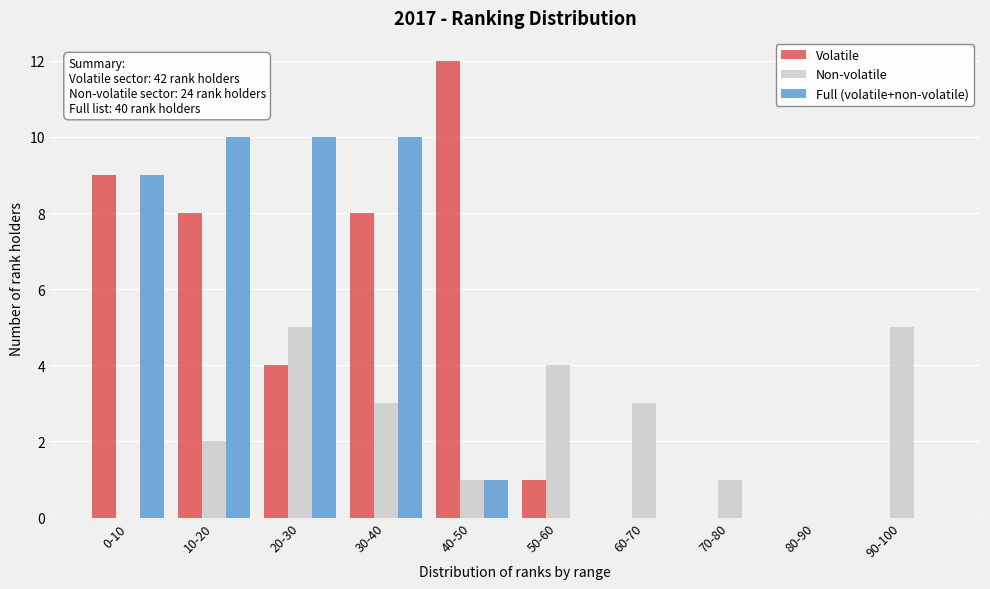

Reading left to right, extract all data points from this chart.

Volatile: 0-10=9	10-20=8	20-30=4	30-40=8	40-50=12	50-60=1	60-70=0	70-80=0	80-90=0	90-100=0
Non-volatile: 0-10=0	10-20=2	20-30=5	30-40=3	40-50=1	50-60=4	60-70=3	70-80=1	80-90=0	90-100=5
Full (volatile+non-volatile): 0-10=9	10-20=10	20-30=10	30-40=10	40-50=1	50-60=0	60-70=0	70-80=0	80-90=0	90-100=0